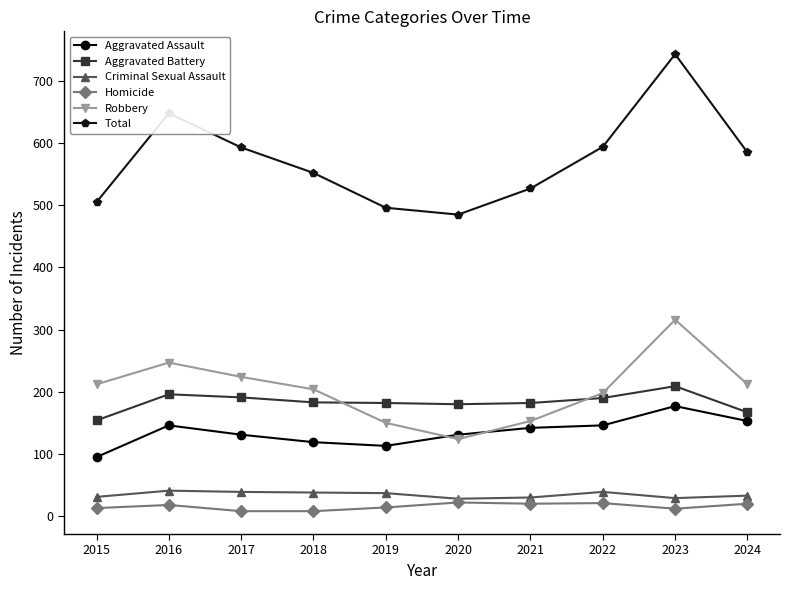

True or false: Aggravated Assault and Criminal Sexual Assault intersect in this chart.

False